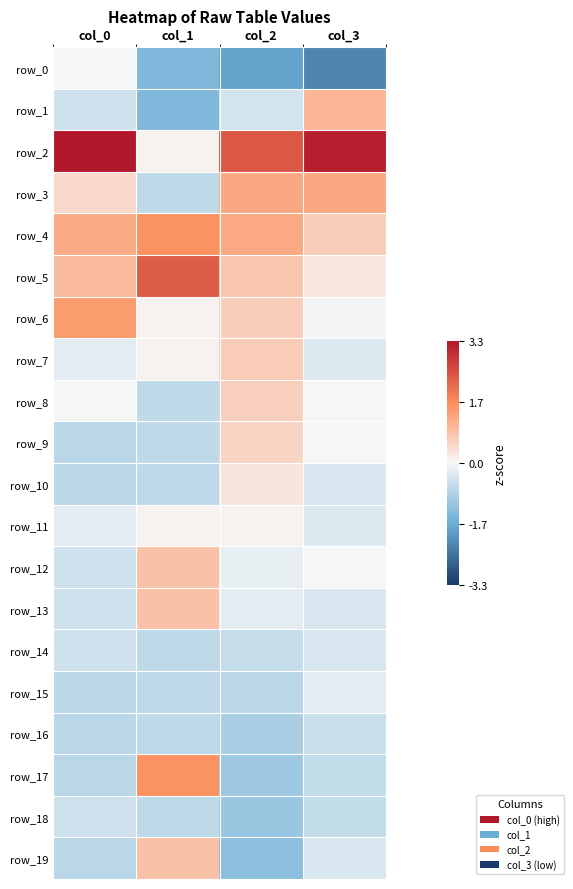

Where is row_8 nearest to the value 0?

col_0